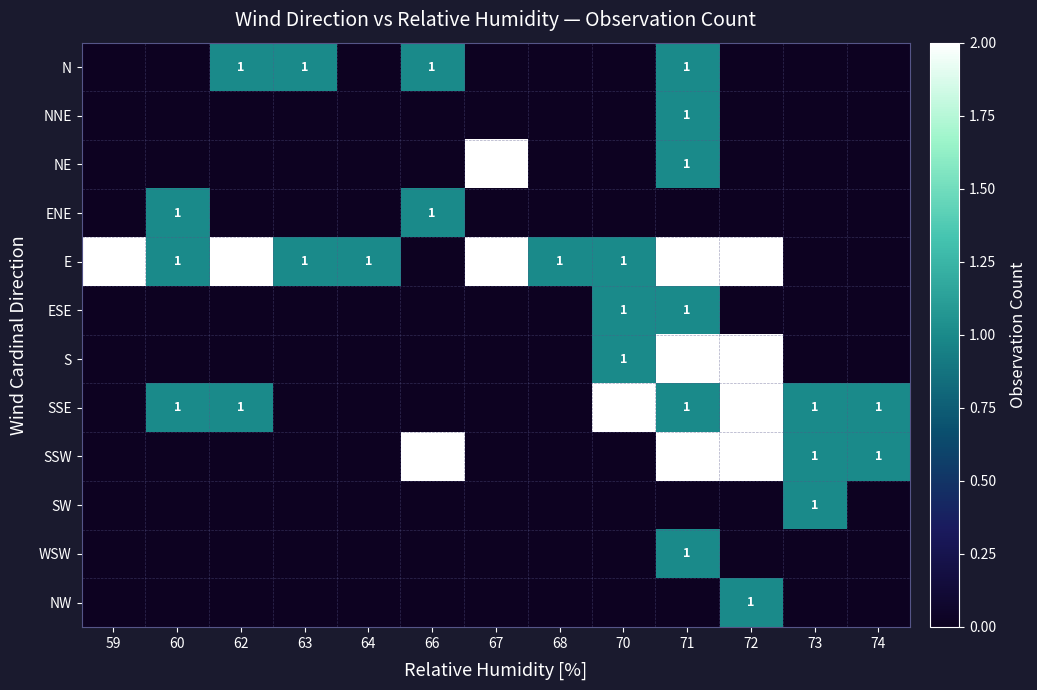

True or false: E has a value of 2 at 60.

False